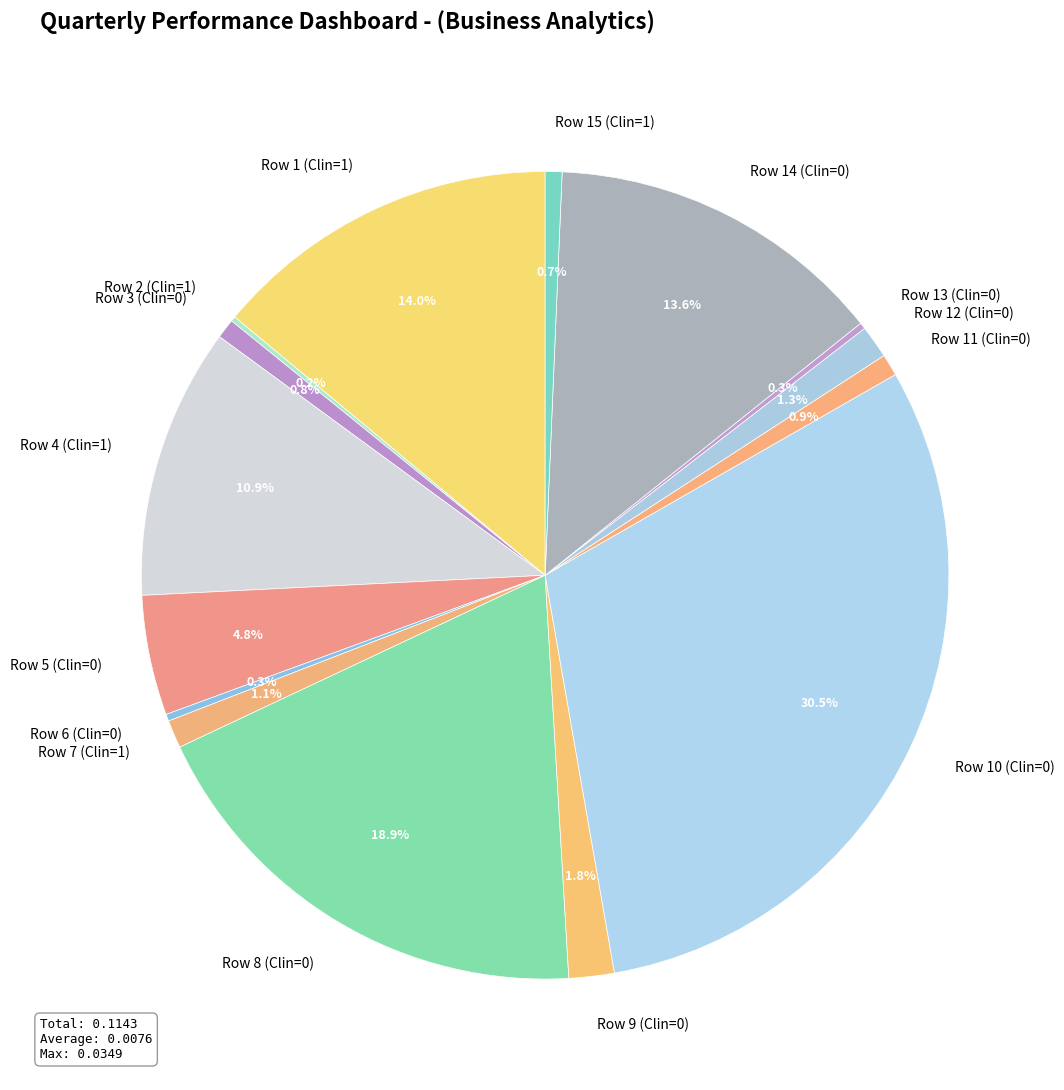

What is the largest slice in the pie chart?

Row 10 (Clin=0)